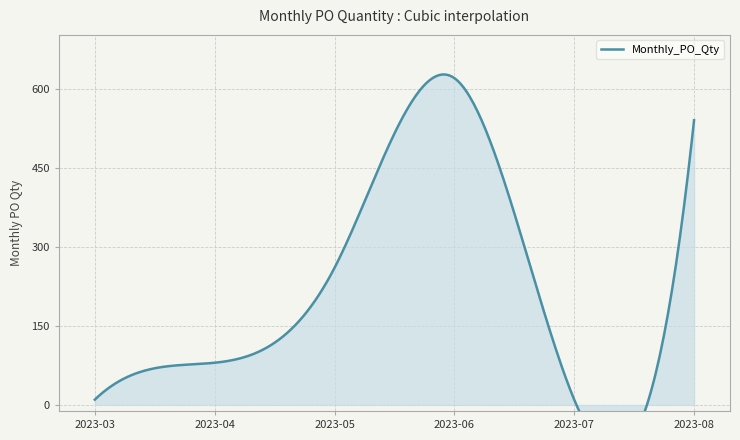

Is it true that the value at 2023-05 is 260?

True